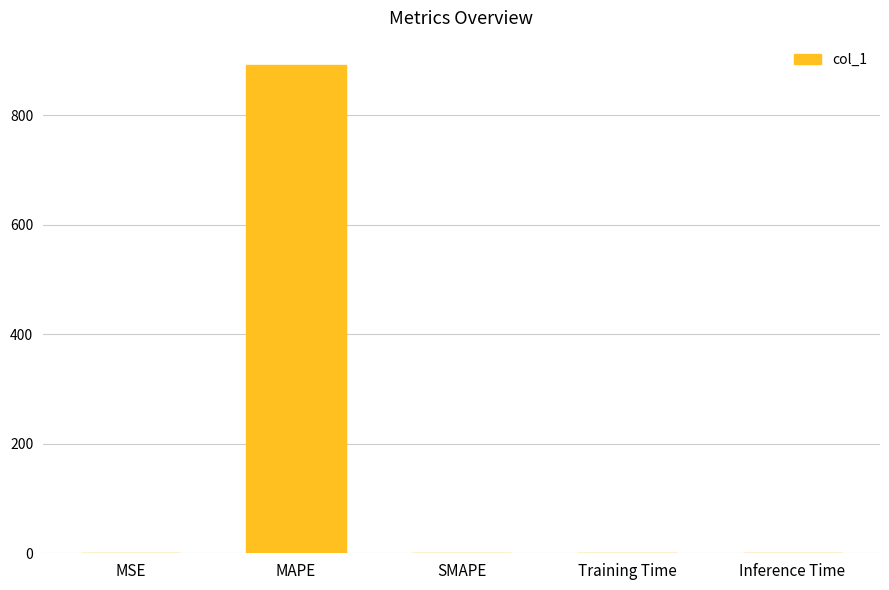

What is the sum of all values?

892.0